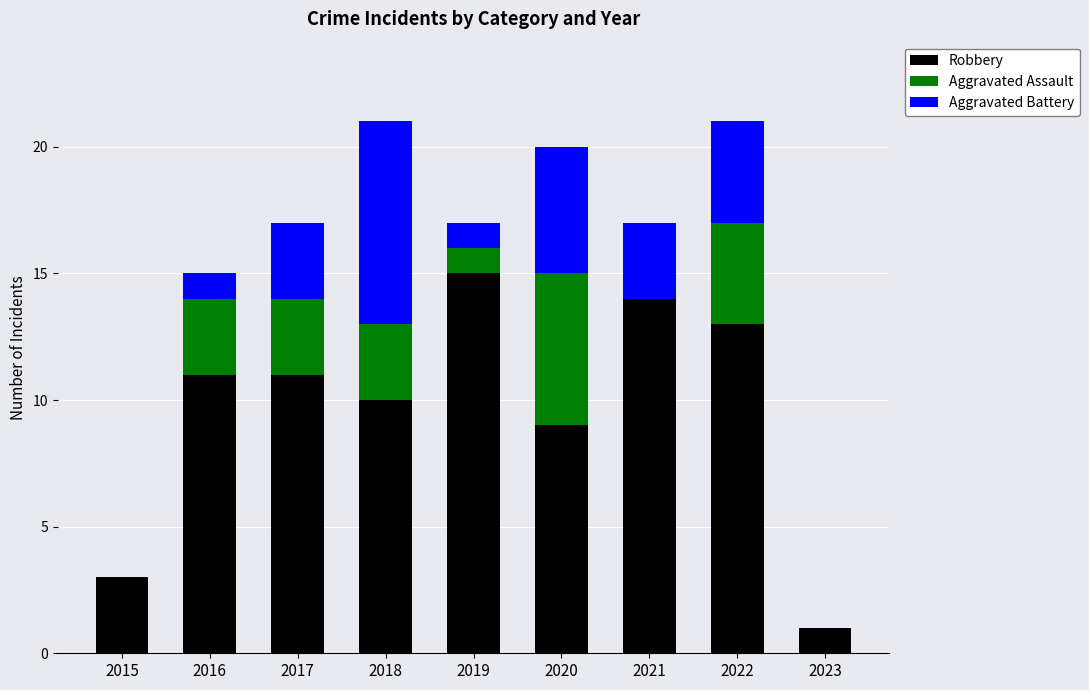

True or false: Robbery has a value of 3 at 2017.

False